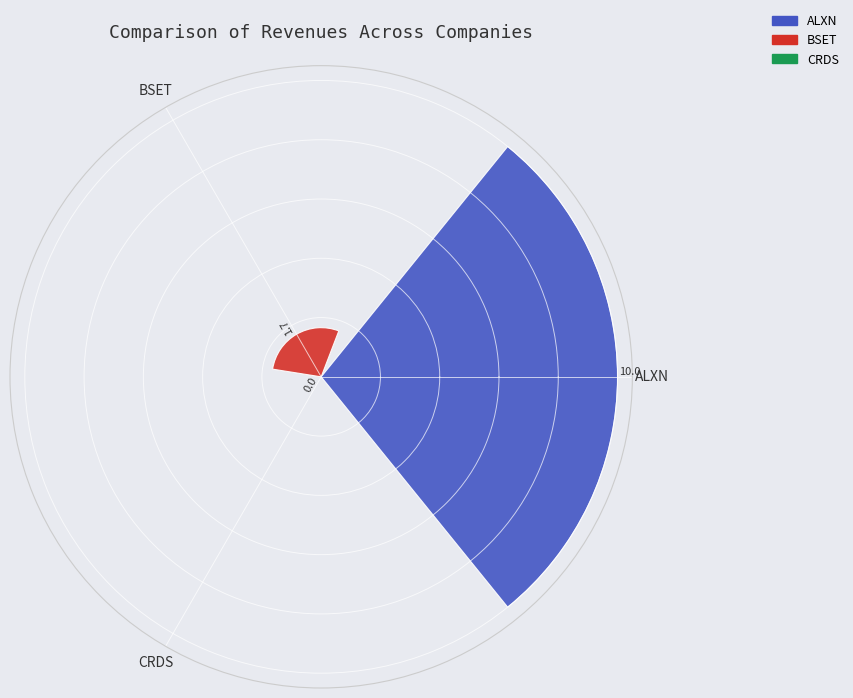

What is the sum of all values?

11.7